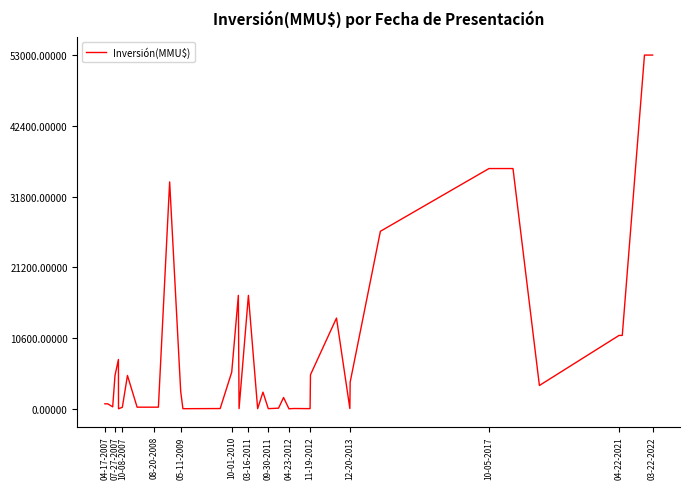

What is the greatest value displayed?

53000